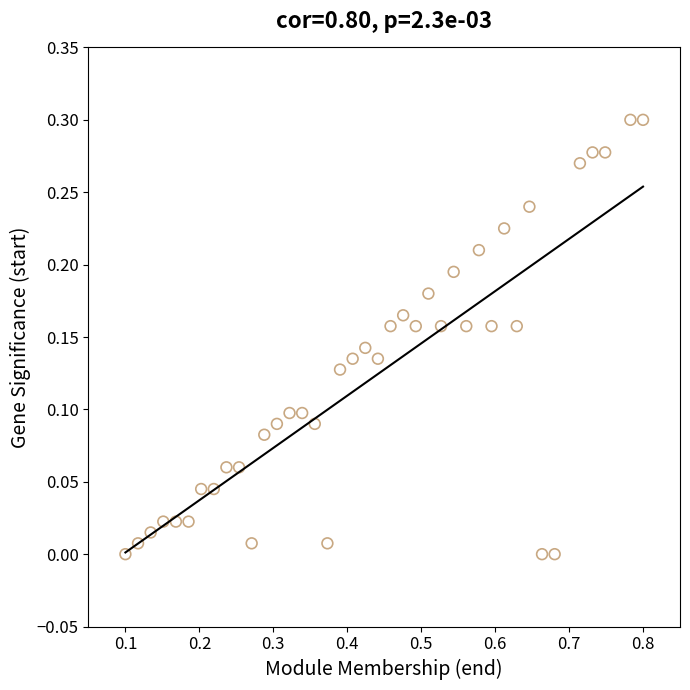

Count the number of points in this scatter plot.

40